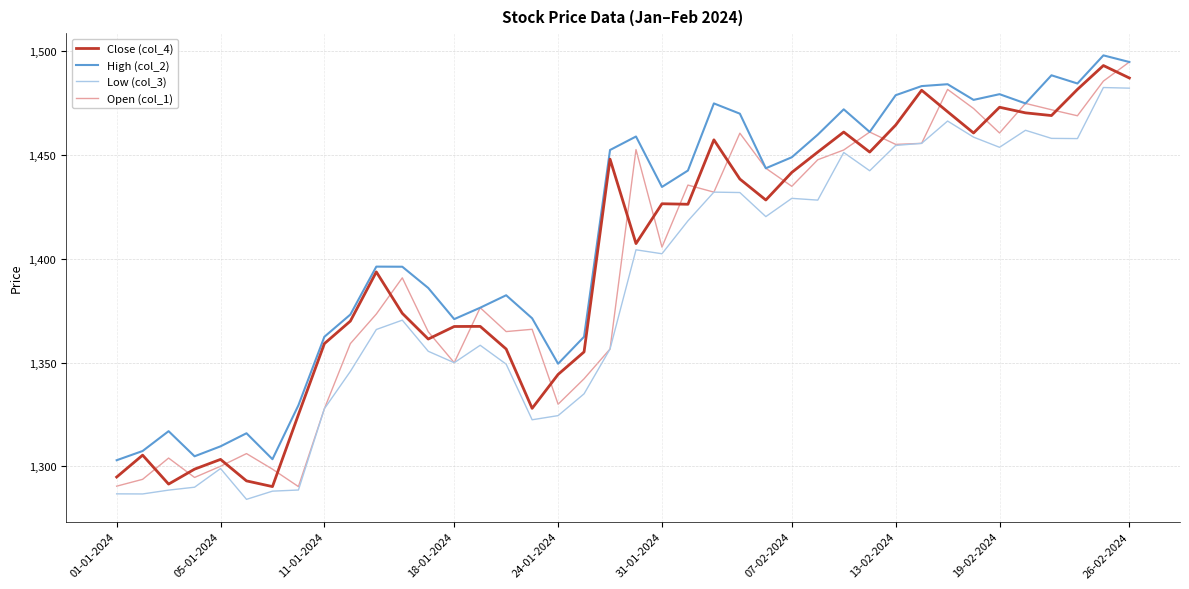

What is the greatest value displayed?

1498.1